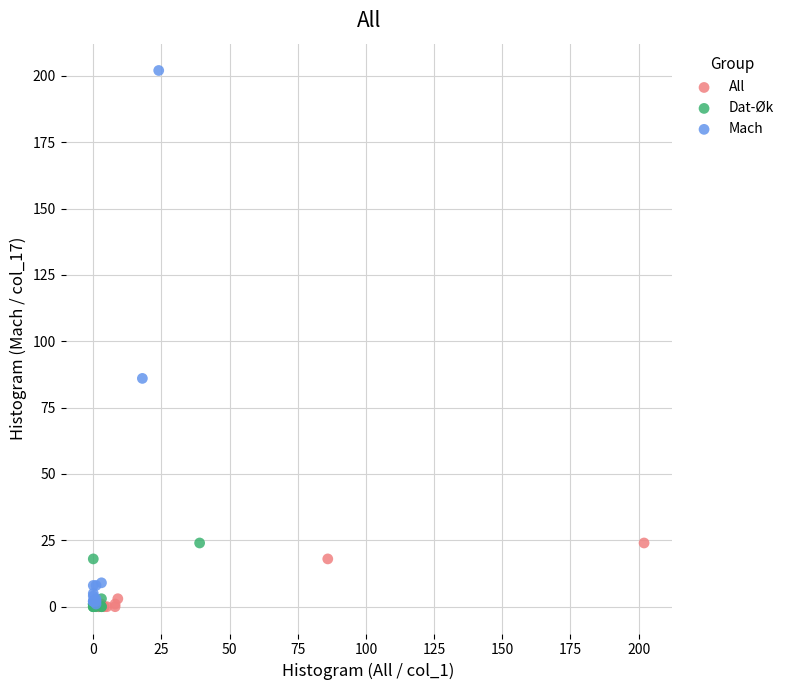

Which series contains the highest Y value?

Mach